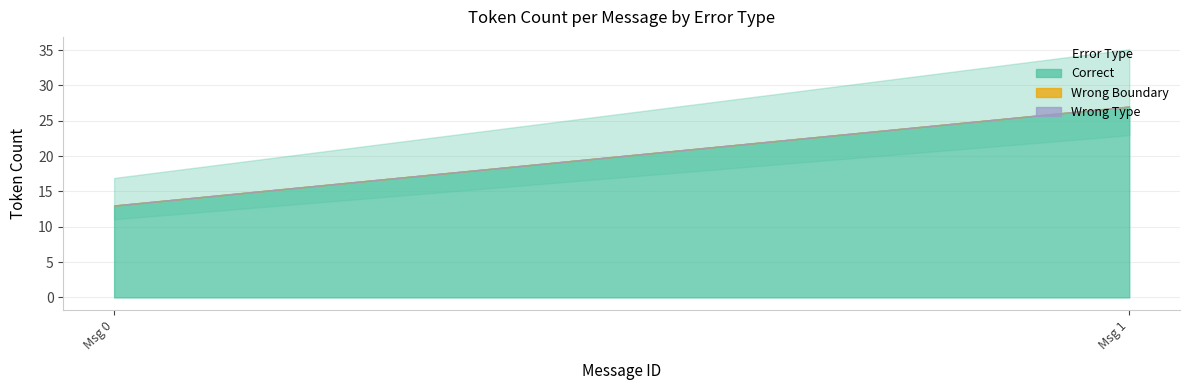

Which label corresponds to the largest value in the chart?

1